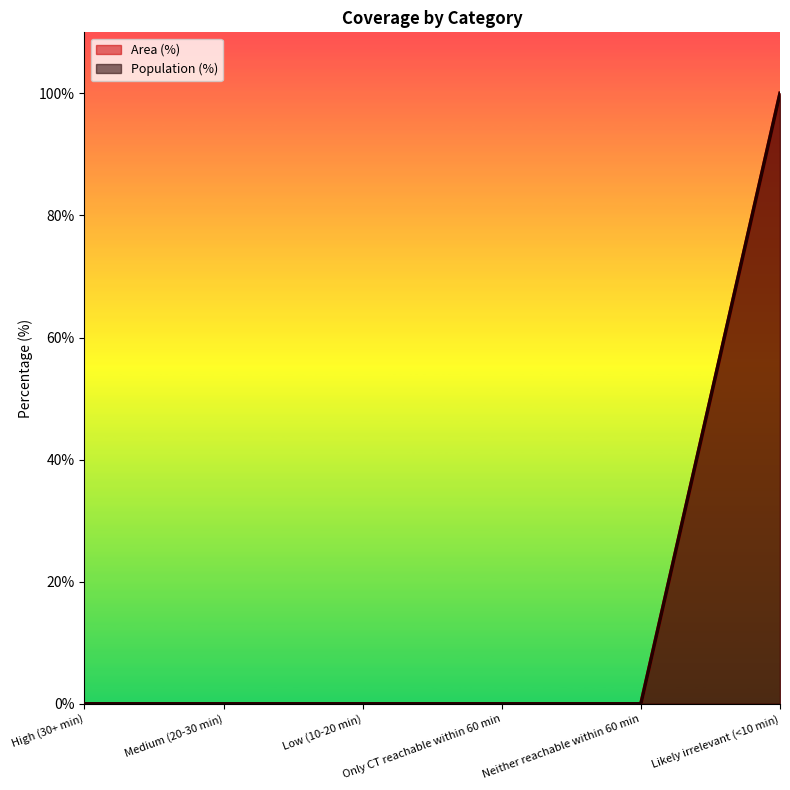

Reading left to right, what are all the values shown in this chart?

Area (%): High (30+ min)=0	Medium (20-30 min)=0	Low (10-20 min)=0	Only CT reachable within 60 min=0	Neither reachable within 60 min=0	Likely irrelevant (<10 min)=100
Population (%): High (30+ min)=0	Medium (20-30 min)=0	Low (10-20 min)=0	Only CT reachable within 60 min=0	Neither reachable within 60 min=0	Likely irrelevant (<10 min)=100